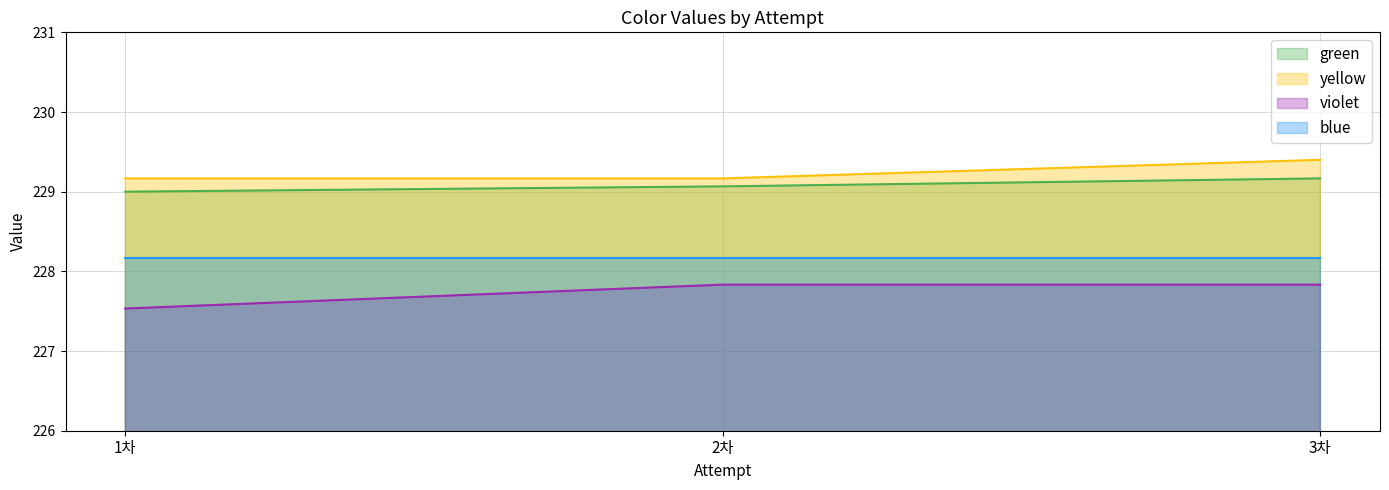

Is it true that blue equals 131.9 at 2차?

False